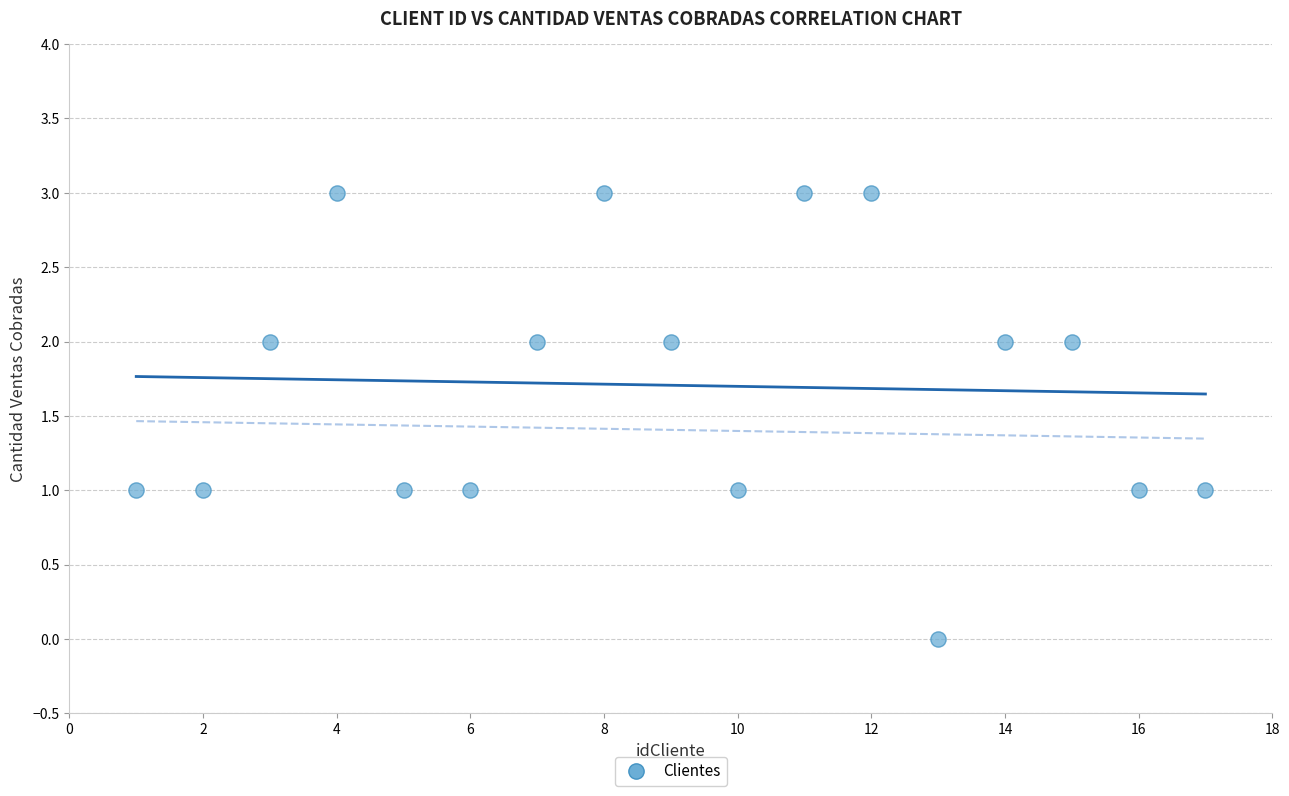

What is the range of Y values (max minus min)?

3